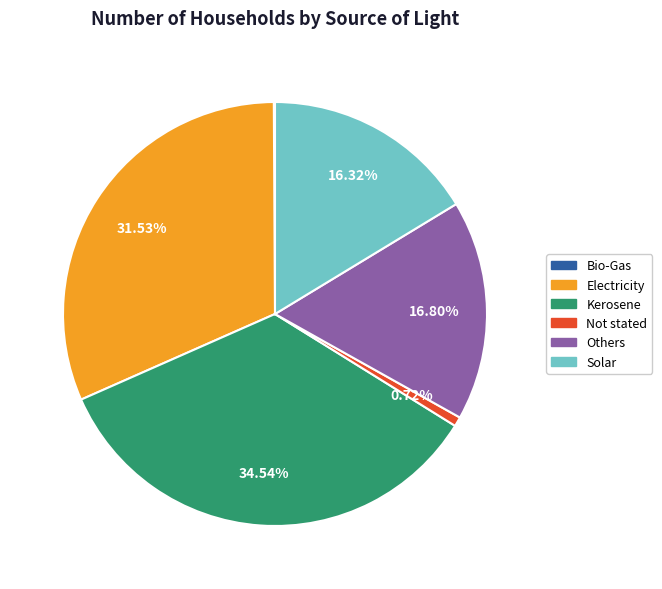

Which slice is the largest?

Kerosene